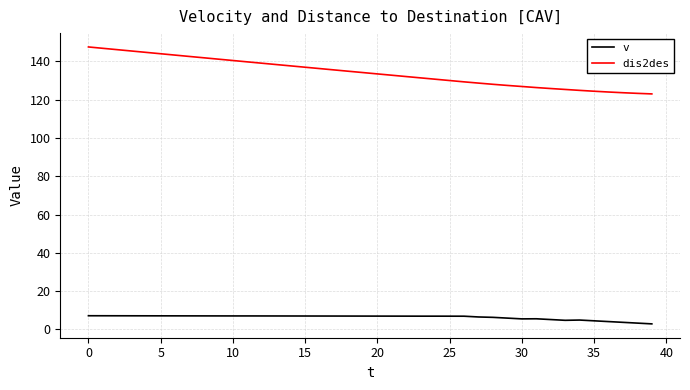

Which series has the largest total across all categories?

dis2des